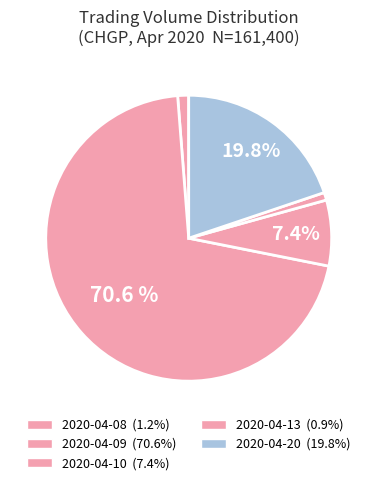

True or false: 2020-04-13 accounts for 13% of the total.

False